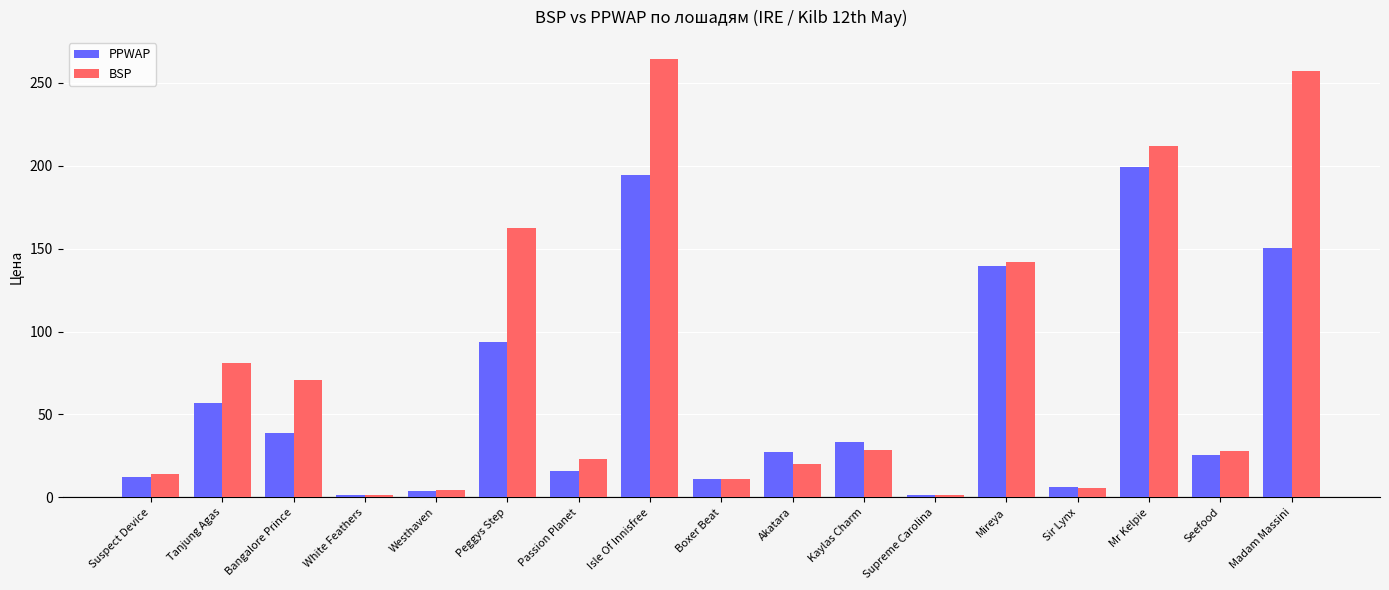

What is the maximum value shown in the chart?

264.3